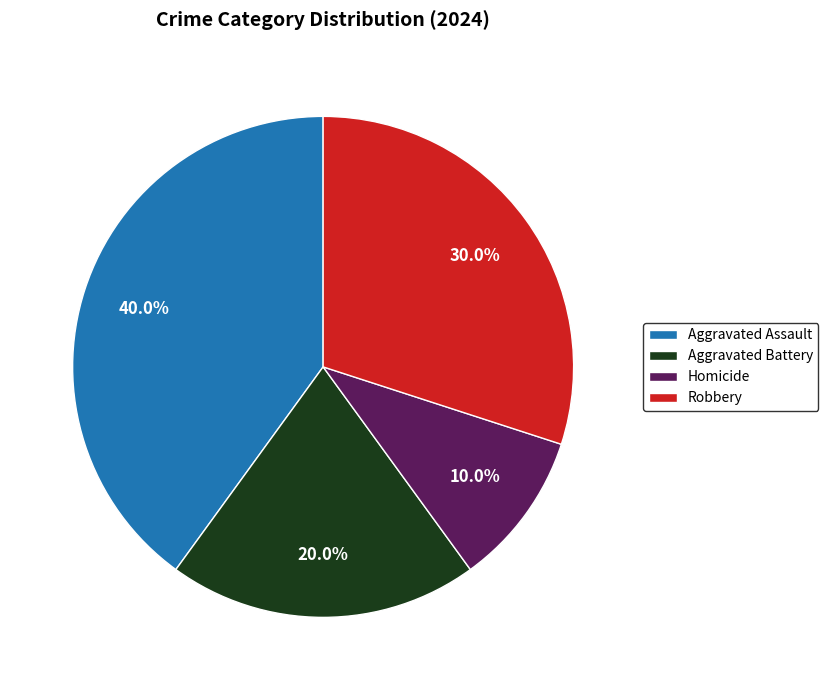

Is it true that Aggravated Assault is 52% of the pie?

False